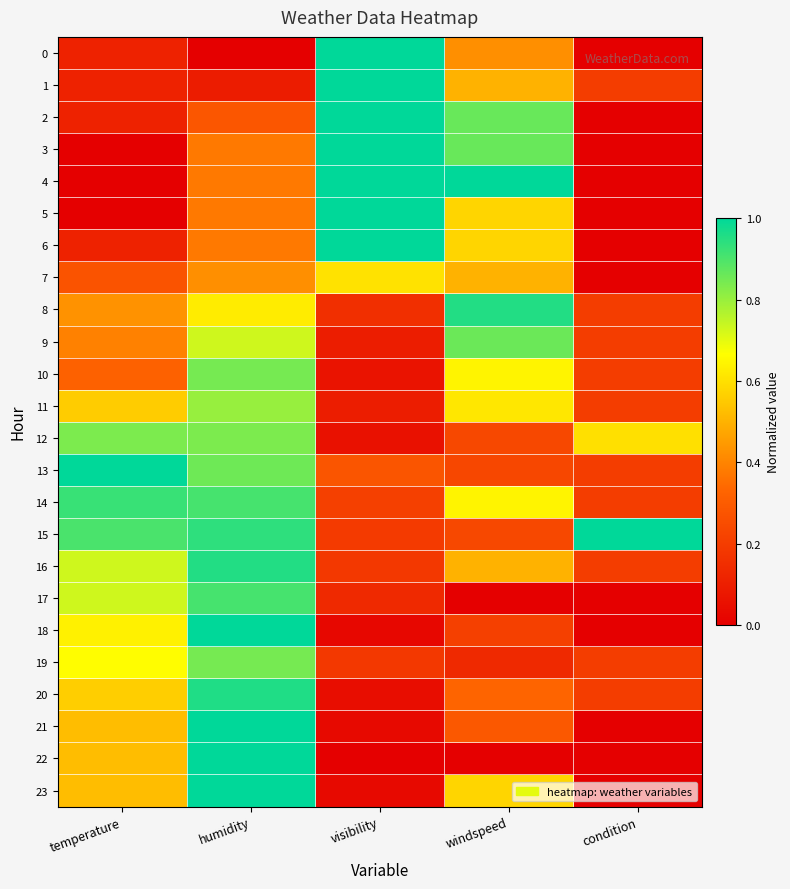

At visibility, list the series in order from smallest to largest.

22, 18, 21, 23, 20, 12, 10, 9, 11, 17, 8, 16, 19, 15, 14, 13, 7, 0, 1, 2, 3, 4, 5, 6